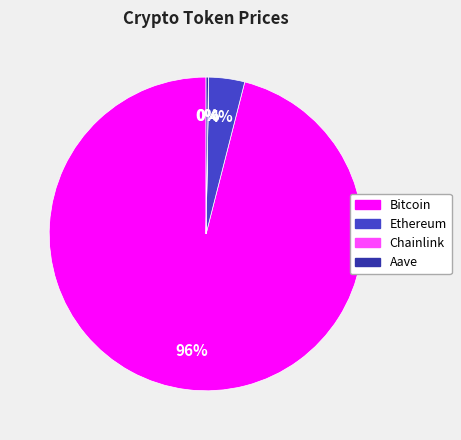

Is it true that Ethereum is 4% of the pie?

True